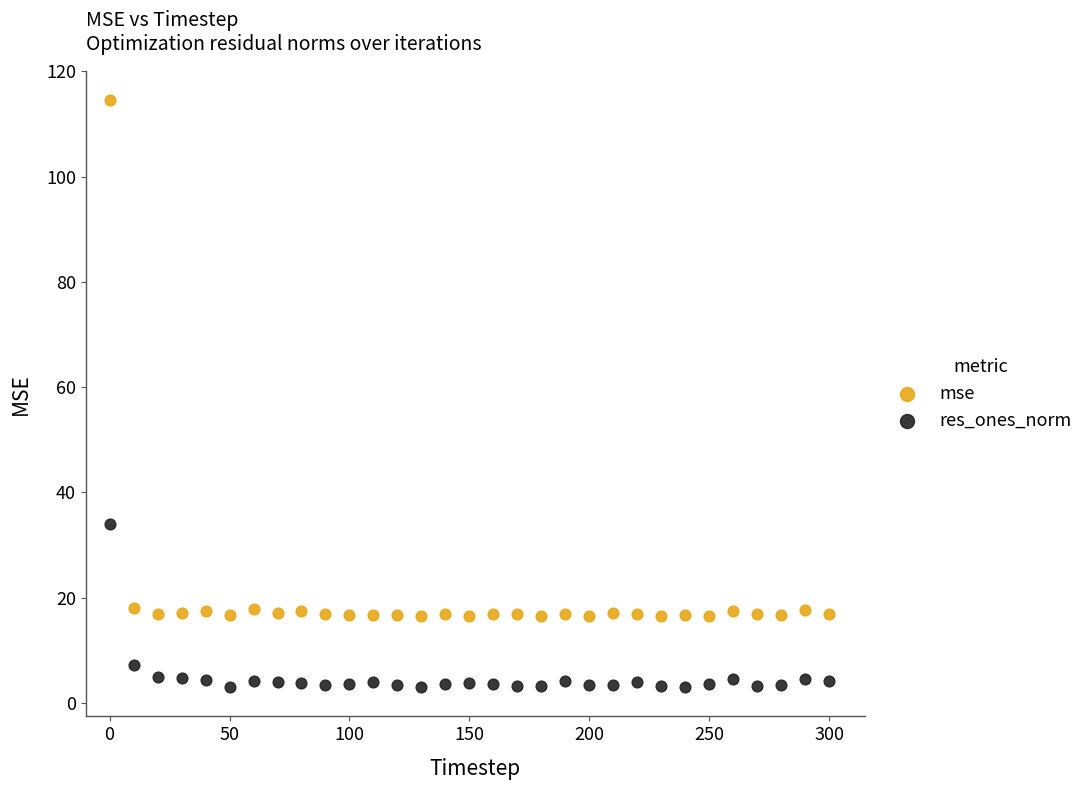

Which series contains the highest Y value?

mse